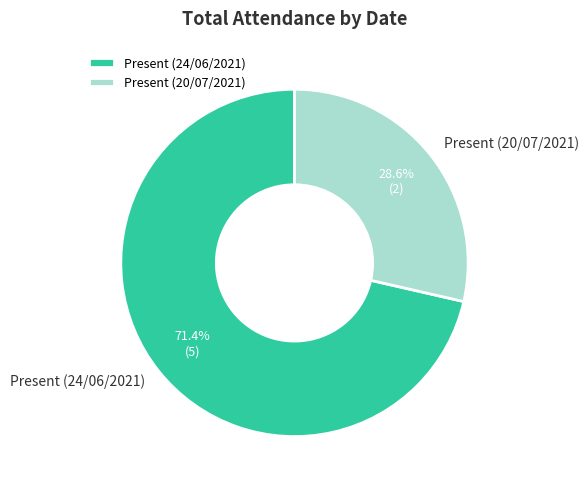

Approximately how many times larger is the value at Present (20/07/2021) compared to Present (24/06/2021)?

0.4